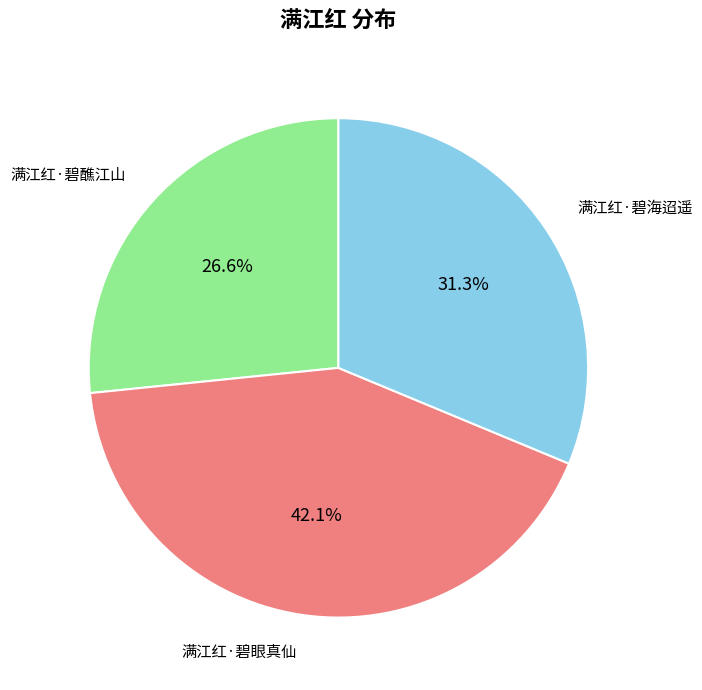

Is it true that 满江红·碧醮江山 is 17% of the pie?

False